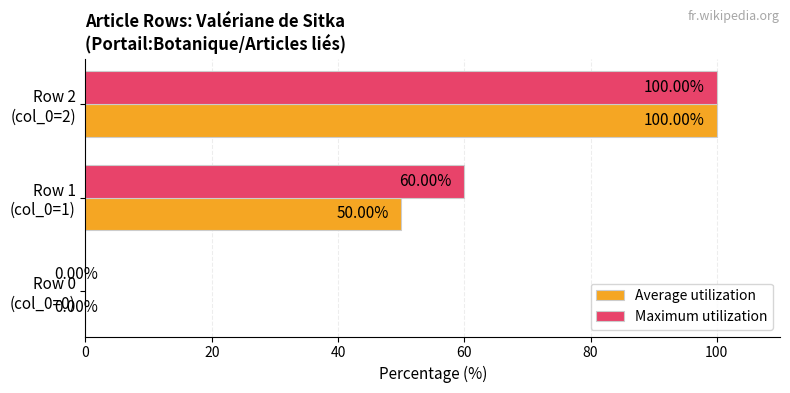

How many Average utilization values are between 0 and 100?

3